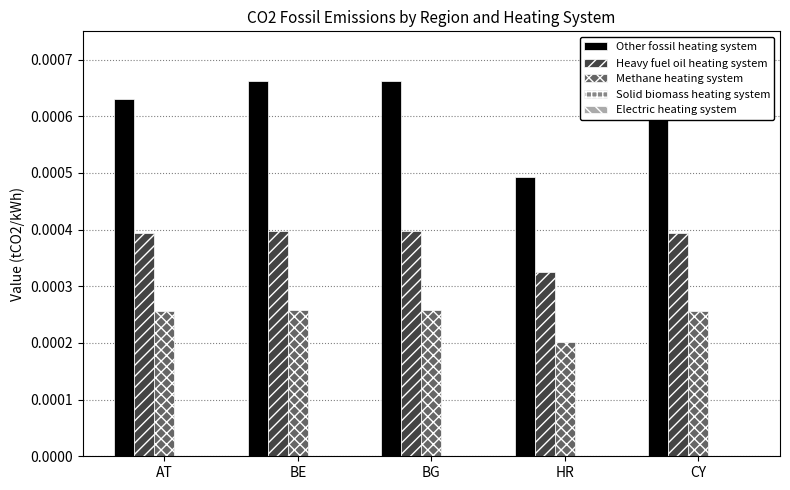

What is the label of the 4th bar from the left?

HR